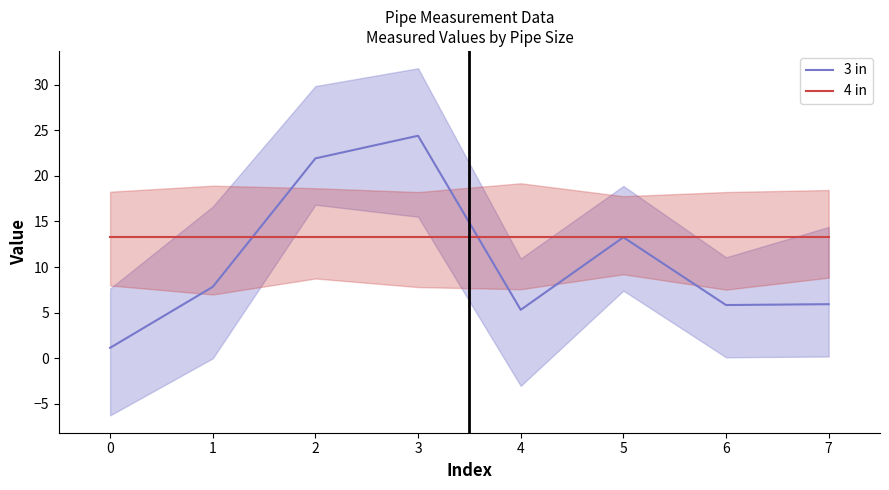

What is the value of the 3 in point at the 4th from the left?

24.4